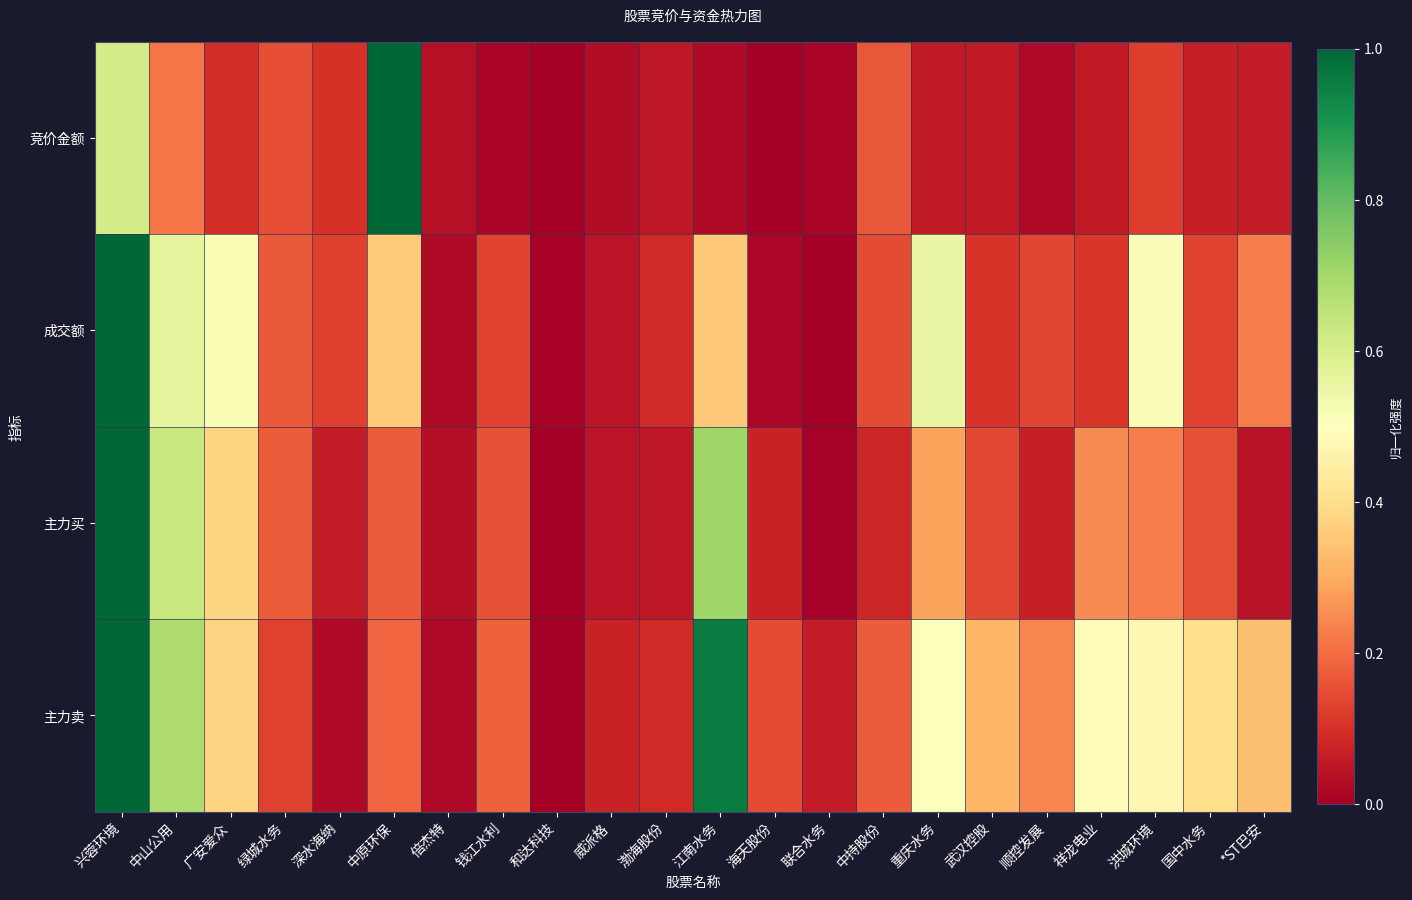

Between 中持股份 and 中山公用, which is larger?

中山公用